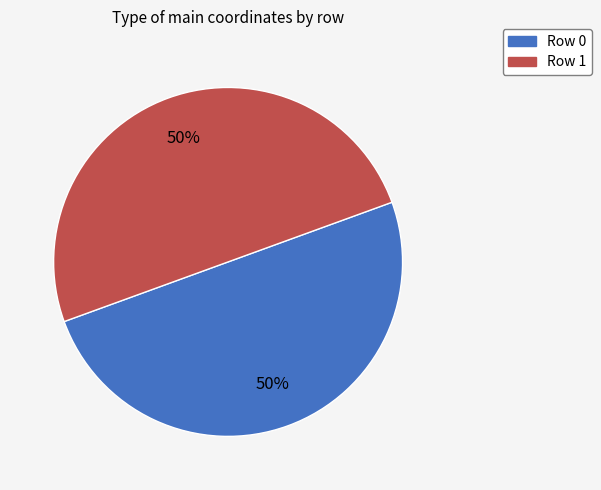

Is it true that Row 1 is 43% of the pie?

False